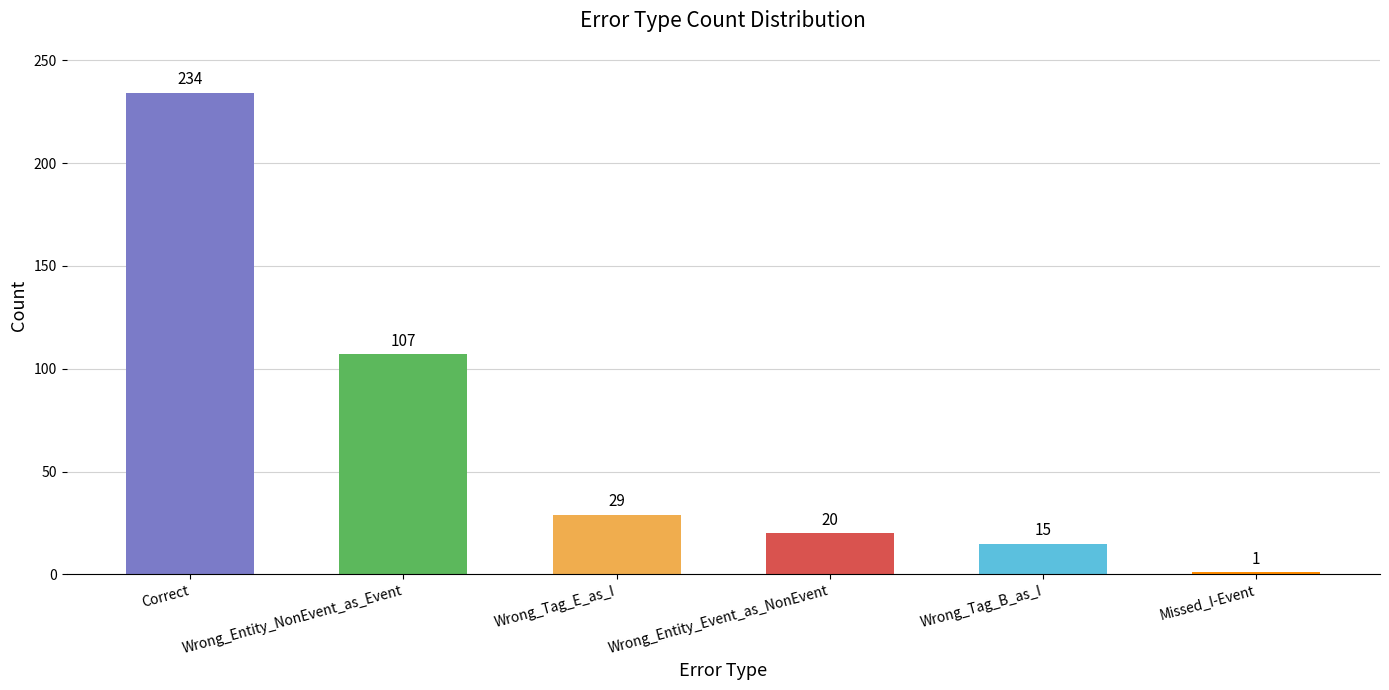

What is the greatest value displayed?

234